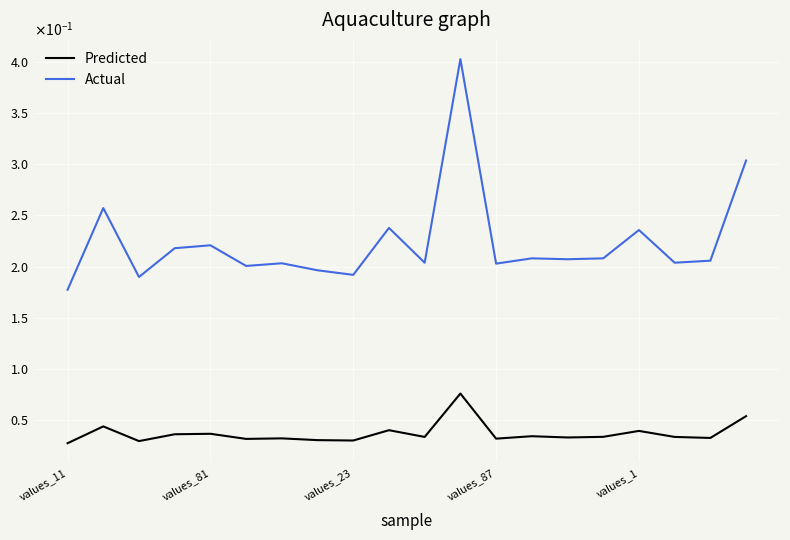

What are all the series names shown in the legend?

Predicted, Actual